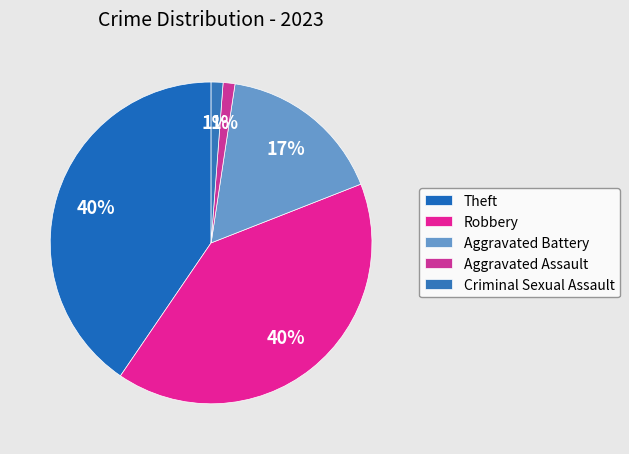

Do Theft and Criminal Sexual Assault together represent more than half of the pie?

No